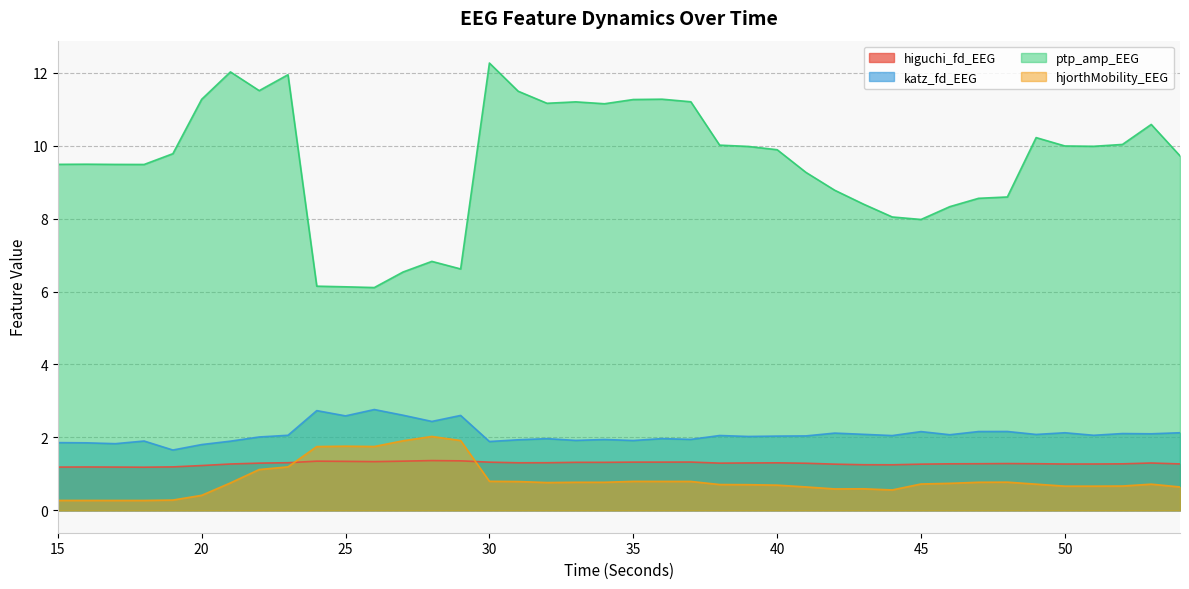

Reading left to right, what are all the values shown in this chart?

higuchi_fd_EEG: 15=1.2	16=1.2	17=1.2	18=1.2	19=1.2	20=1.2	21=1.3	22=1.3	23=1.3	24=1.3	25=1.3	26=1.3	27=1.3	28=1.4	29=1.4	30=1.3	31=1.3	32=1.3	33=1.3	34=1.3	35=1.3	36=1.3	37=1.3	38=1.3	39=1.3	40=1.3	41=1.3	42=1.3	43=1.3	44=1.2	45=1.3	46=1.3	47=1.3	48=1.3	49=1.3	50=1.3	51=1.3	52=1.3	53=1.3	54=1.3
katz_fd_EEG: 15=1.9	16=1.9	17=1.8	18=1.9	19=1.7	20=1.8	21=1.9	22=2.0	23=2.1	24=2.7	25=2.6	26=2.8	27=2.6	28=2.4	29=2.6	30=1.9	31=1.9	32=2.0	33=1.9	34=1.9	35=1.9	36=2.0	37=1.9	38=2.1	39=2.0	40=2.0	41=2.0	42=2.1	43=2.1	44=2.1	45=2.2	46=2.1	47=2.2	48=2.2	49=2.1	50=2.1	51=2.1	52=2.1	53=2.1	54=2.1
ptp_amp_EEG: 15=9.5	16=9.5	17=9.5	18=9.5	19=9.8	20=11.3	21=12.0	22=11.5	23=11.9	24=6.1	25=6.1	26=6.1	27=6.5	28=6.8	29=6.6	30=12.3	31=11.5	32=11.2	33=11.2	34=11.1	35=11.3	36=11.3	37=11.2	38=10.0	39=10.0	40=9.9	41=9.3	42=8.8	43=8.4	44=8.0	45=8.0	46=8.3	47=8.6	48=8.6	49=10.2	50=10.0	51=10.0	52=10.0	53=10.6	54=9.7
hjorthMobility_EEG: 15=0.3	16=0.3	17=0.3	18=0.3	19=0.3	20=0.4	21=0.8	22=1.1	23=1.2	24=1.7	25=1.8	26=1.8	27=1.9	28=2.0	29=1.9	30=0.8	31=0.8	32=0.8	33=0.8	34=0.8	35=0.8	36=0.8	37=0.8	38=0.7	39=0.7	40=0.7	41=0.6	42=0.6	43=0.6	44=0.6	45=0.7	46=0.7	47=0.8	48=0.8	49=0.7	50=0.7	51=0.7	52=0.7	53=0.7	54=0.6